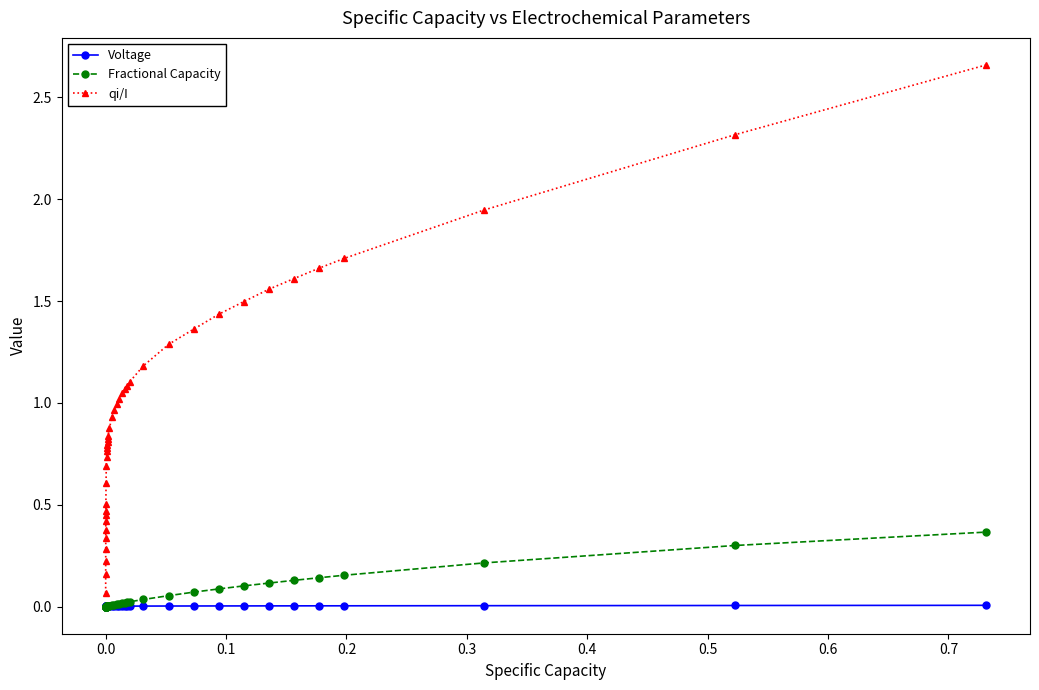

List the series in order of their peak value, highest first.

qi/I, Fractional Capacity, Voltage